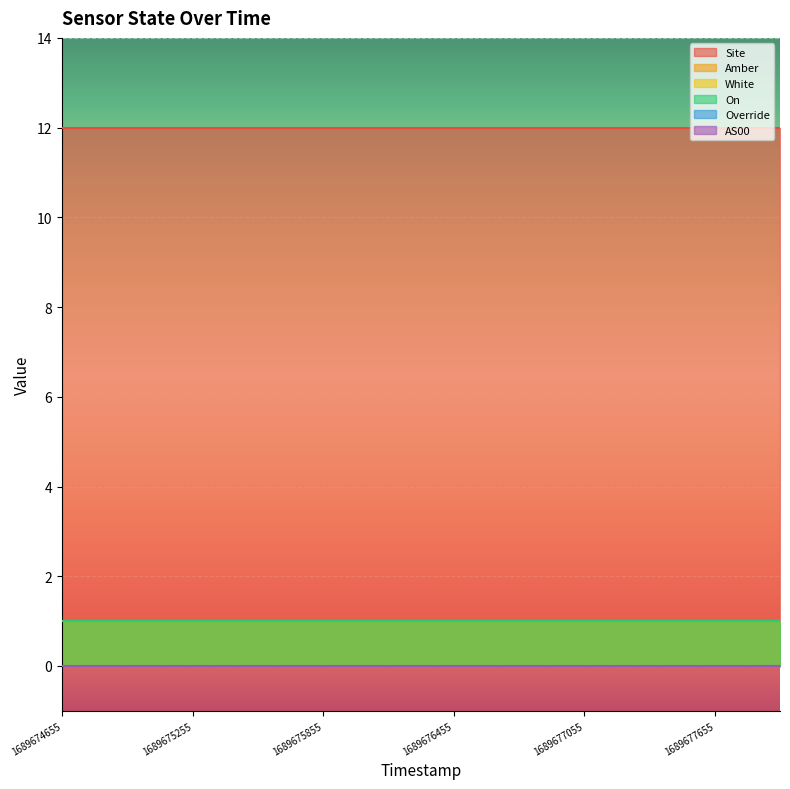

Is the value of Site at 1689677655 greater than the value of White at 1689674955?

Yes